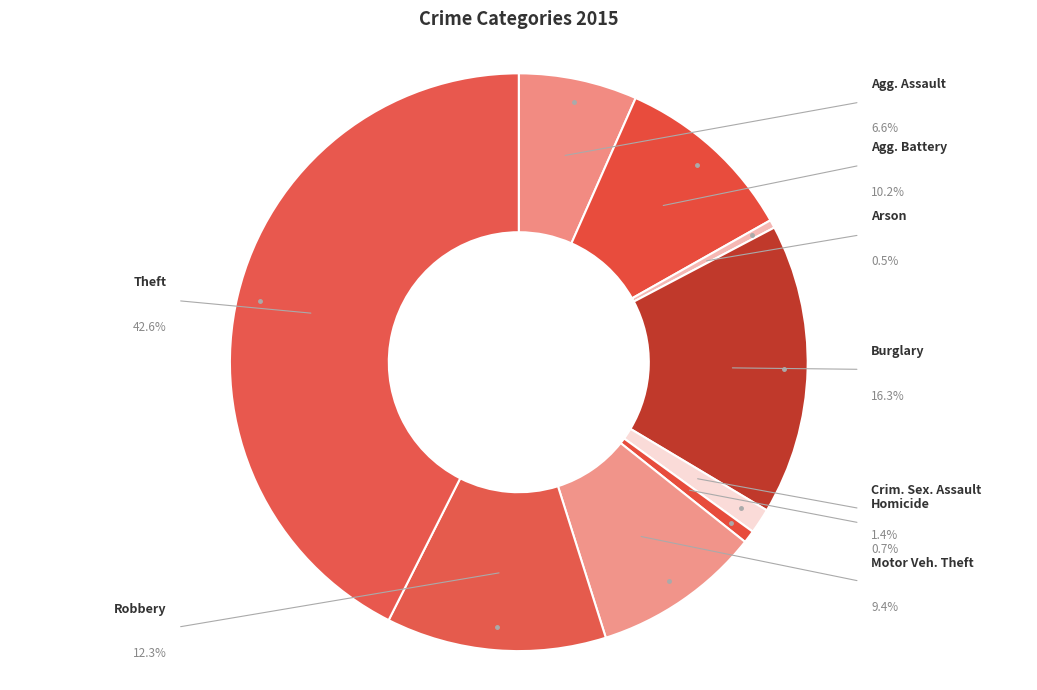

Does Homicide account for over 50% of the chart?

No